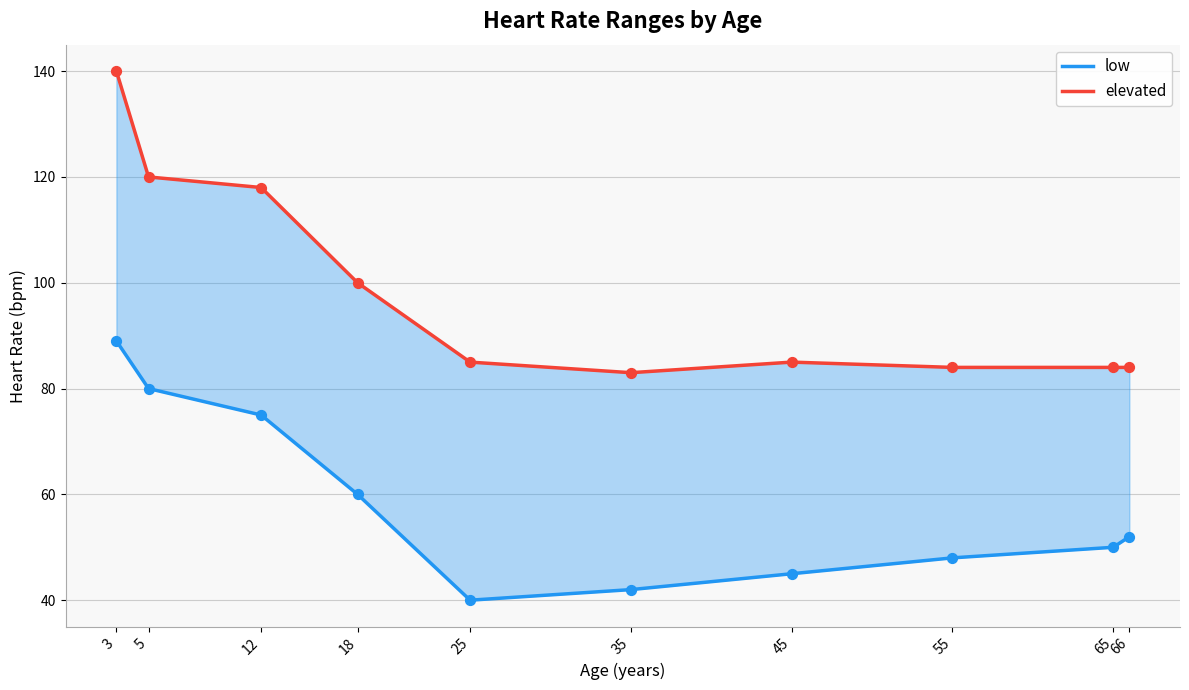

Which series reaches the maximum Y coordinate?

elevated